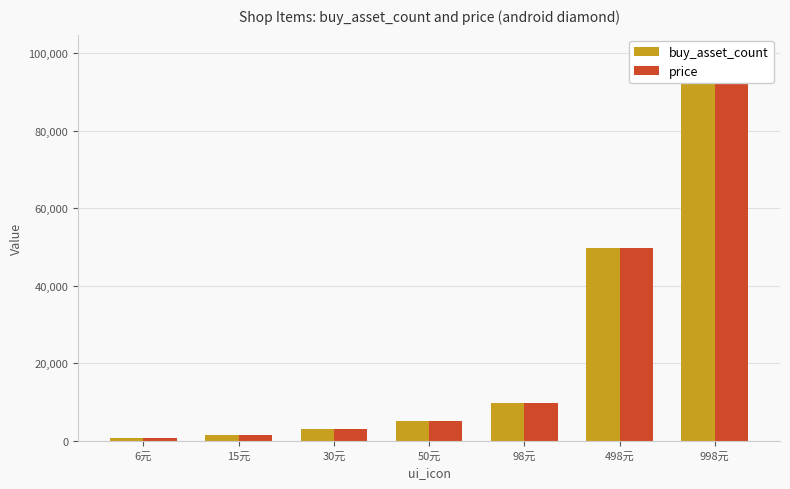

Reading left to right, list all the values displayed in this chart.

buy_asset_count: 6元=600	15元=1500	30元=3000	50元=5000	98元=9800	498元=49800	998元=99800
price: 6元=600	15元=1500	30元=3000	50元=5000	98元=9800	498元=49800	998元=99800